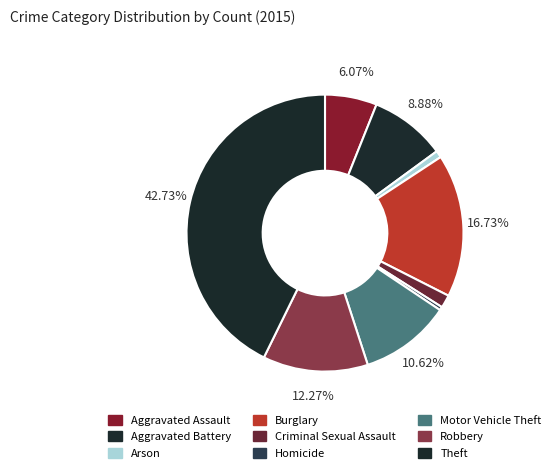

To the nearest percent, what is the difference between the largest and smallest slice percentages?

42%